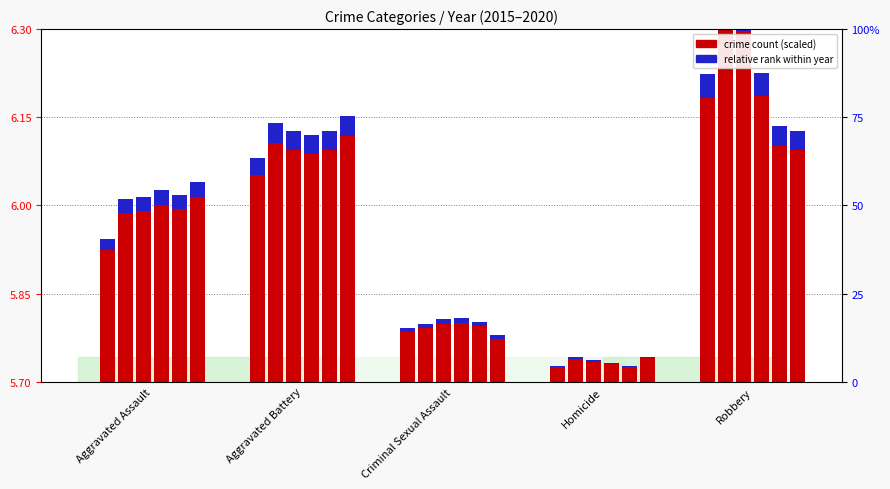

How many groups of bars are there?

5